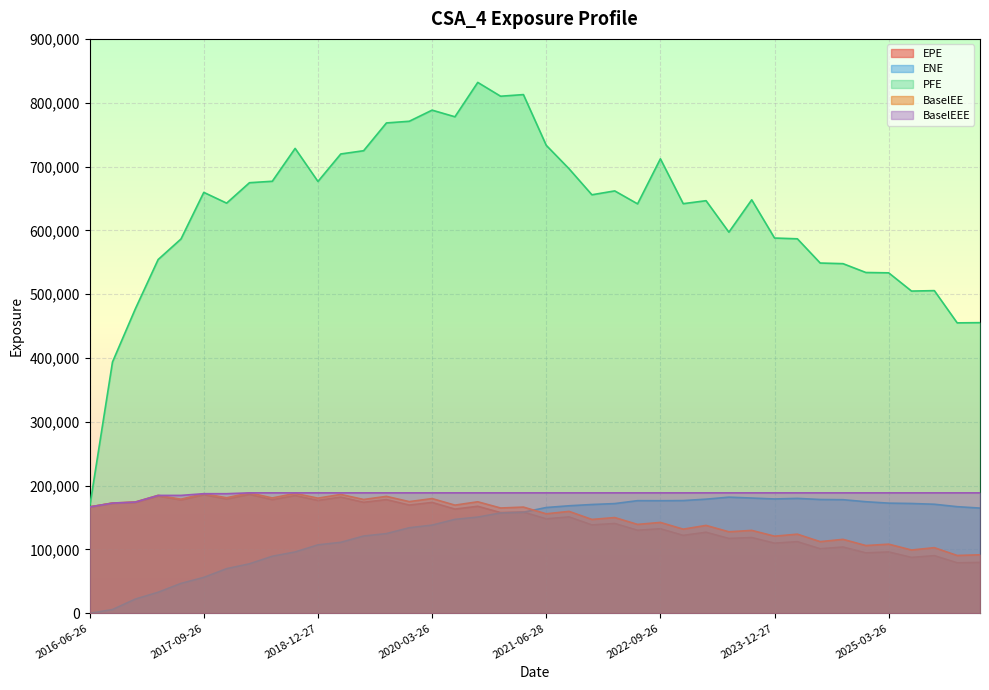

What is the highest value of the ENE series?

181973.0